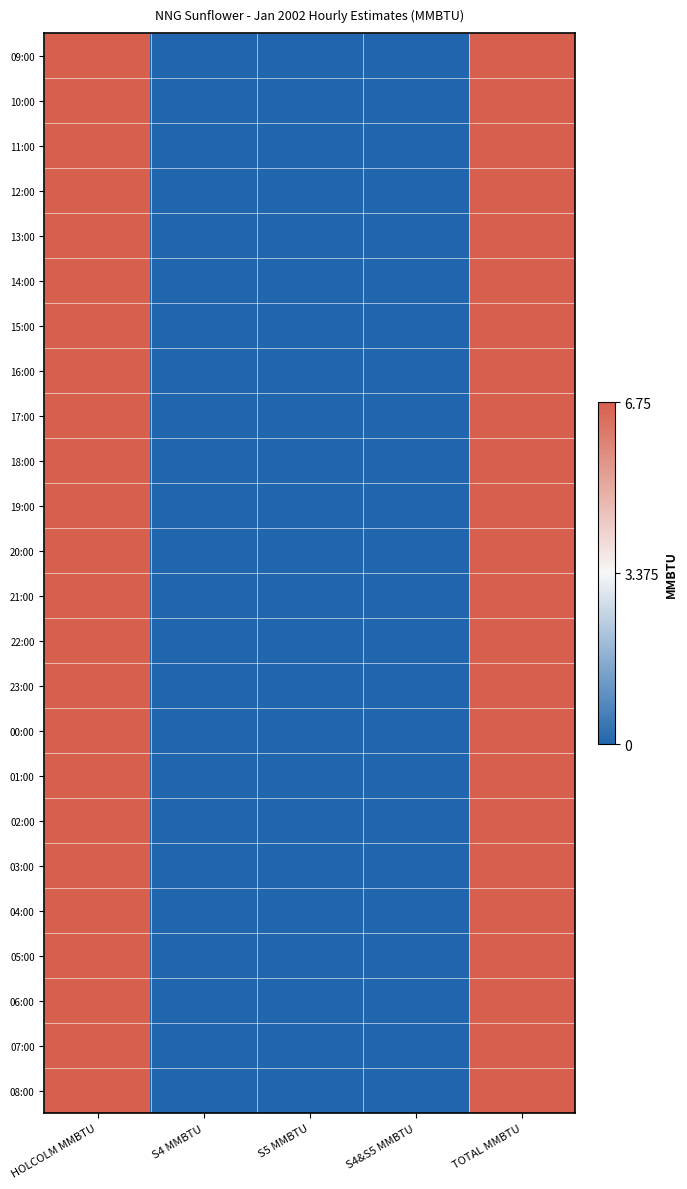

How many distinct data groups are displayed?

24